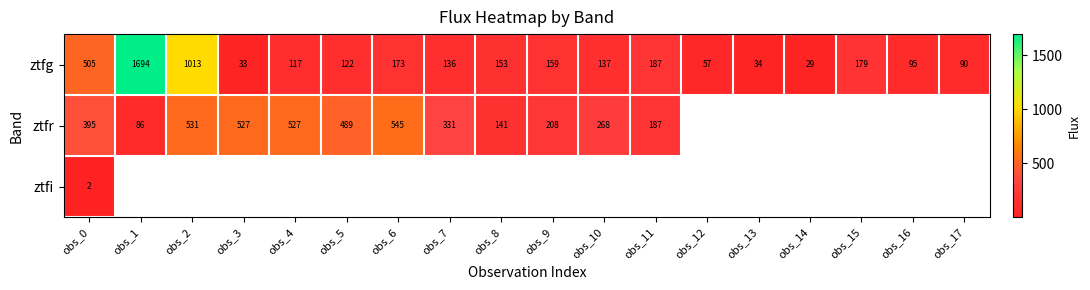

At obs_0, list the series in order from smallest to largest.

ztfi, ztfr, ztfg